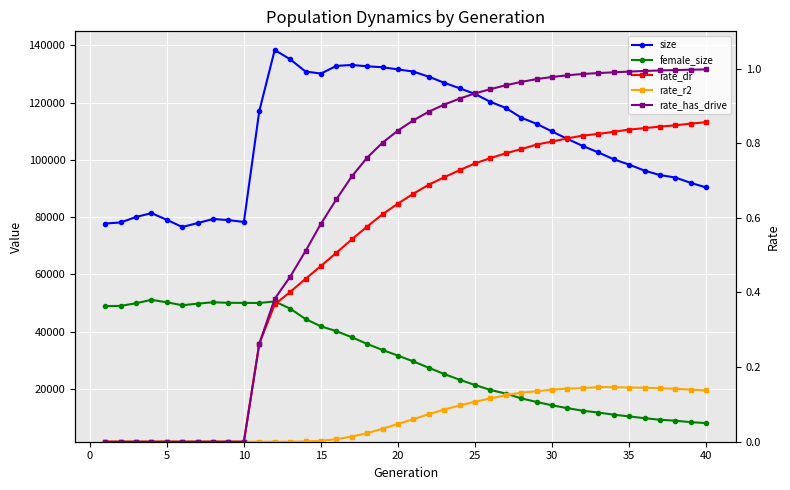

Reading left to right, what are all the values shown in this chart?

size: 77748.0	78112.0	80033.0	81370.0	79050.0	76534.0	77905.0	79336.0	78948.0	78301.0	117036.0	138337.0	135106.0	130815.0	130112.0	132772.0	133111.0	132643.0	132307.0	131559.0	130789.0	129004.0	126893.0	124973.0	122983.0	120225.0	118093.0	114696.0	112549.0	109885.0	107266.0	104816.0	102579.0	100177.0	98321.0	96211.0	94667.0	93811.0	91936.0	90345.0
female_size: 48947.0	48970.0	49931.0	51095.0	50254.0	49213.0	49781.0	50257.0	50059.0	50031.0	50001.0	50539.0	48035.0	44409.0	41845.0	40171.0	38054.0	35705.0	33589.0	31634.0	29592.0	27398.0	25191.0	23207.0	21362.0	19640.0	18366.0	16706.0	15444.0	14272.0	13275.0	12385.0	11752.0	11005.0	10408.0	9774.0	9236.0	8916.0	8389.0	8079.0
rate_dr: 0.0	0.0	0.0	0.0	0.0	0.0	0.0	0.0	0.0	0.0	0.3	0.4	0.4	0.4	0.5	0.5	0.5	0.6	0.6	0.6	0.7	0.7	0.7	0.7	0.7	0.8	0.8	0.8	0.8	0.8	0.8	0.8	0.8	0.8	0.8	0.8	0.8	0.8	0.9	0.9
rate_r2: 0.0	0.0	0.0	0.0	0.0	0.0	0.0	0.0	0.0	0.0	0.0	0.0	0.0	0.0	0.0	0.0	0.0	0.0	0.0	0.0	0.1	0.1	0.1	0.1	0.1	0.1	0.1	0.1	0.1	0.1	0.1	0.1	0.1	0.1	0.1	0.1	0.1	0.1	0.1	0.1
rate_has_drive: 0.0	0.0	0.0	0.0	0.0	0.0	0.0	0.0	0.0	0.0	0.3	0.4	0.4	0.5	0.6	0.6	0.7	0.8	0.8	0.8	0.9	0.9	0.9	0.9	0.9	0.9	1.0	1.0	1.0	1.0	1.0	1.0	1.0	1.0	1.0	1.0	1.0	1.0	1.0	1.0